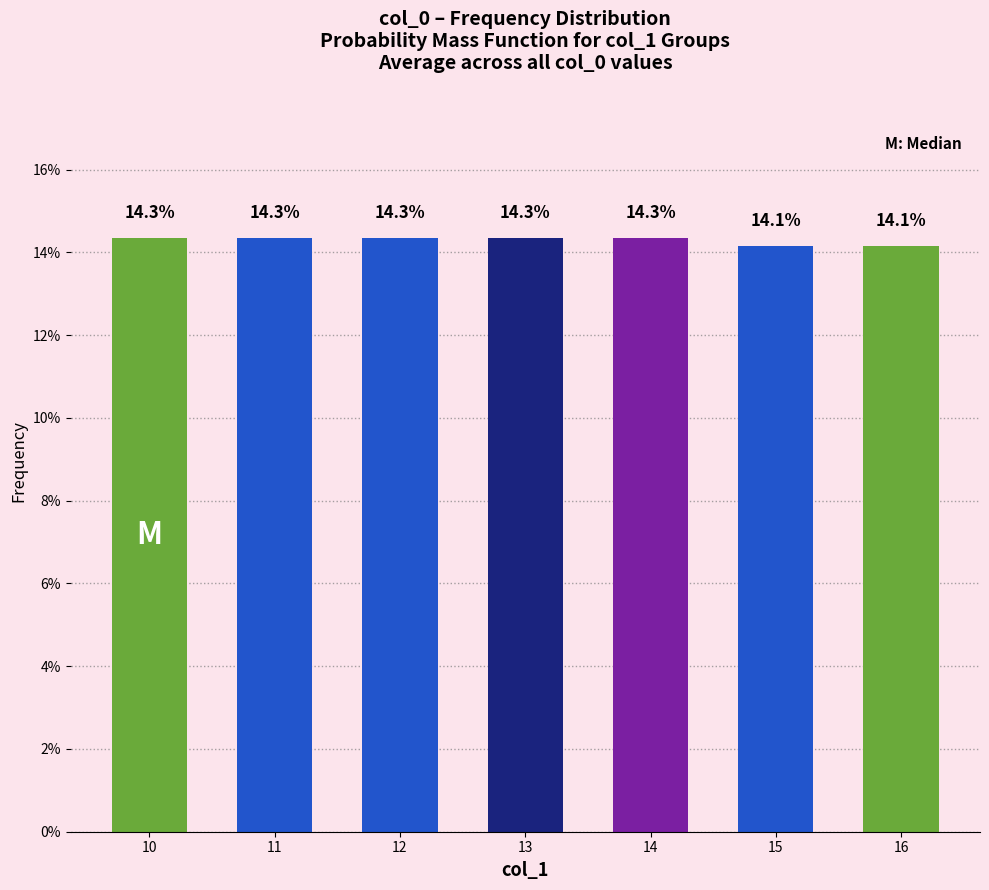

Count the number of data series in this chart.

1